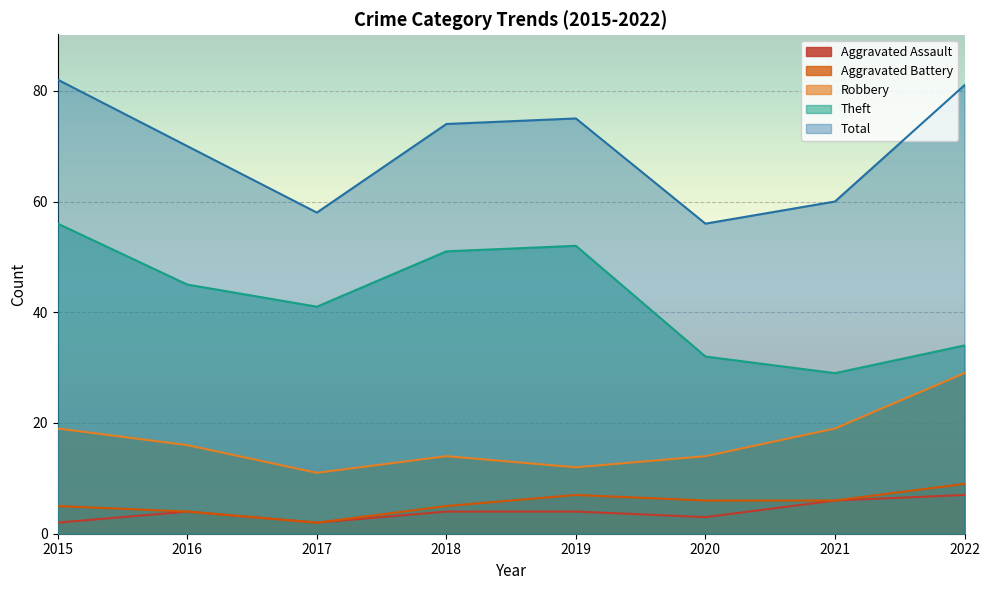

True or false: Aggravated Battery has a value of 2 at 2017.

True